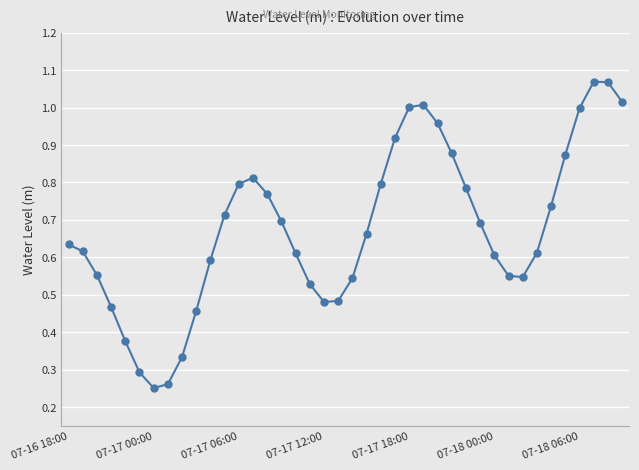

What is the sum of all values?

27.0